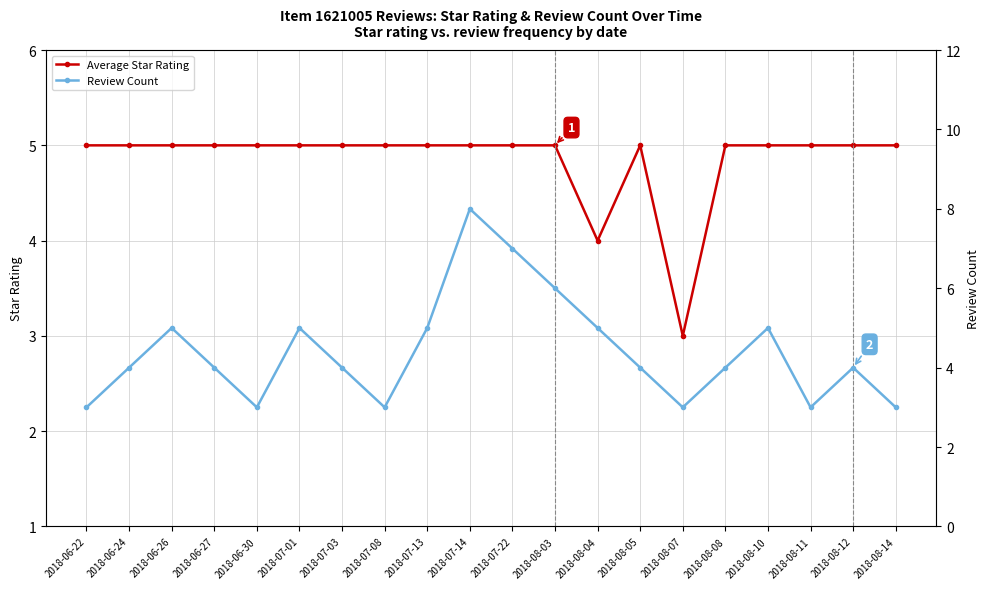

How many interior local peaks does the Review Count series have?

5